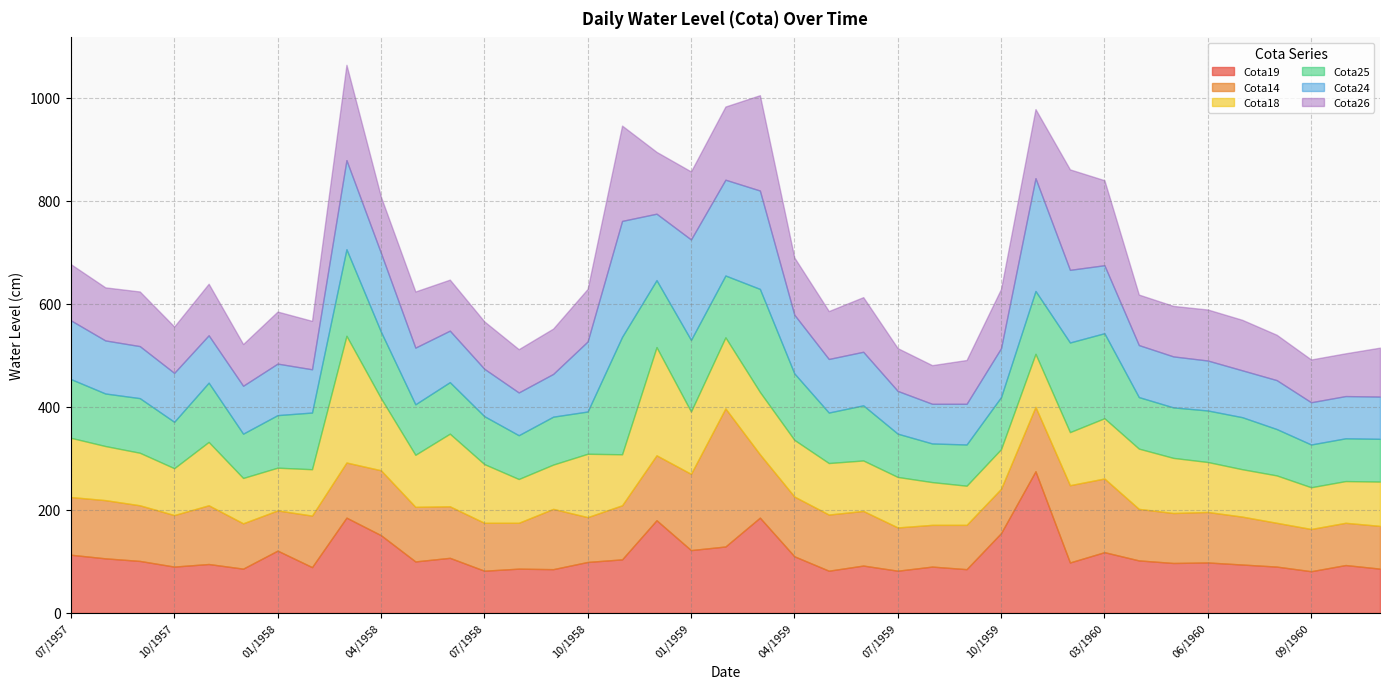

At which category is the sum across all series the highest?

03/1958